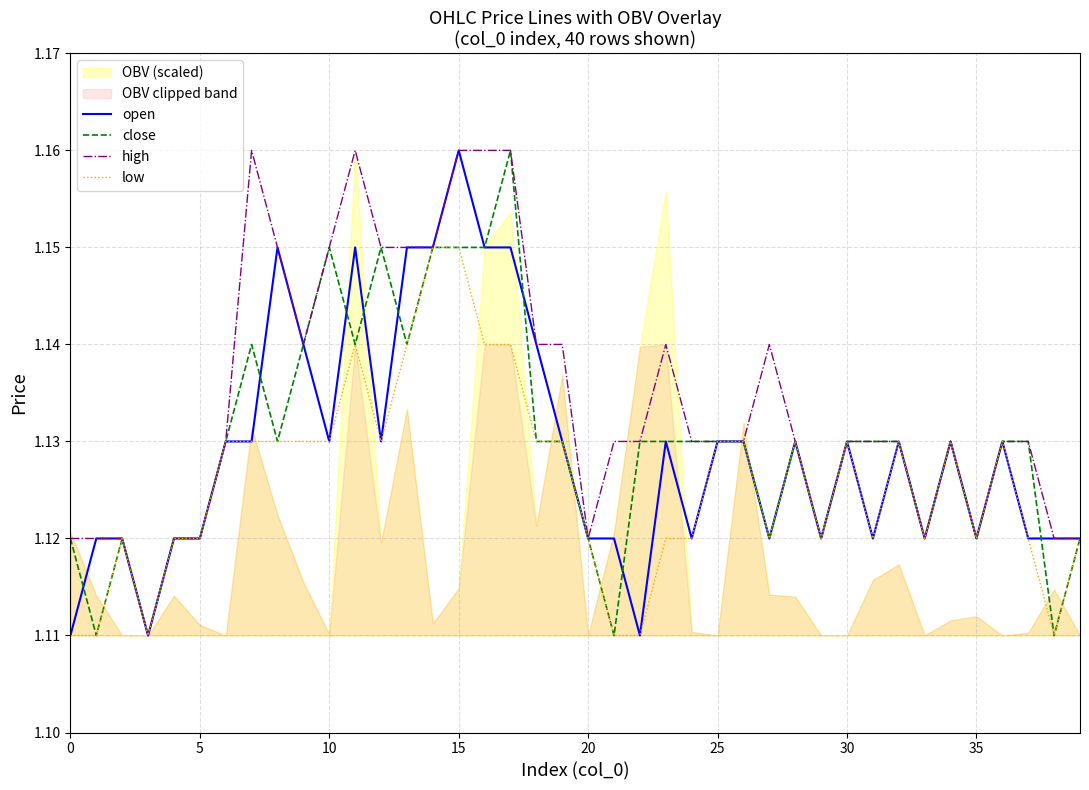

Reading left to right, list all the values displayed in this chart.

open: 1.1	1.1	1.1	1.1	1.1	1.1	1.1	1.1	1.1	1.1	1.1	1.1	1.1	1.1	1.1	1.2	1.1	1.1	1.1	1.1	1.1	1.1	1.1	1.1	1.1	1.1	1.1	1.1	1.1	1.1	1.1	1.1	1.1	1.1	1.1	1.1	1.1	1.1	1.1	1.1
close: 1.1	1.1	1.1	1.1	1.1	1.1	1.1	1.1	1.1	1.1	1.1	1.1	1.1	1.1	1.1	1.1	1.1	1.2	1.1	1.1	1.1	1.1	1.1	1.1	1.1	1.1	1.1	1.1	1.1	1.1	1.1	1.1	1.1	1.1	1.1	1.1	1.1	1.1	1.1	1.1
high: 1.1	1.1	1.1	1.1	1.1	1.1	1.1	1.2	1.1	1.1	1.1	1.2	1.1	1.1	1.1	1.2	1.2	1.2	1.1	1.1	1.1	1.1	1.1	1.1	1.1	1.1	1.1	1.1	1.1	1.1	1.1	1.1	1.1	1.1	1.1	1.1	1.1	1.1	1.1	1.1
low: 1.1	1.1	1.1	1.1	1.1	1.1	1.1	1.1	1.1	1.1	1.1	1.1	1.1	1.1	1.1	1.1	1.1	1.1	1.1	1.1	1.1	1.1	1.1	1.1	1.1	1.1	1.1	1.1	1.1	1.1	1.1	1.1	1.1	1.1	1.1	1.1	1.1	1.1	1.1	1.1